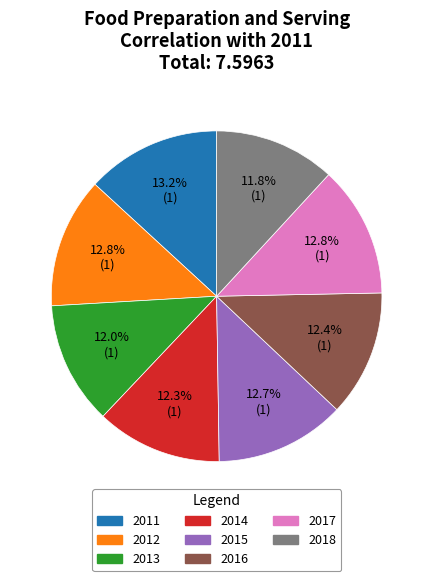

Is 2011 the majority of the pie?

No